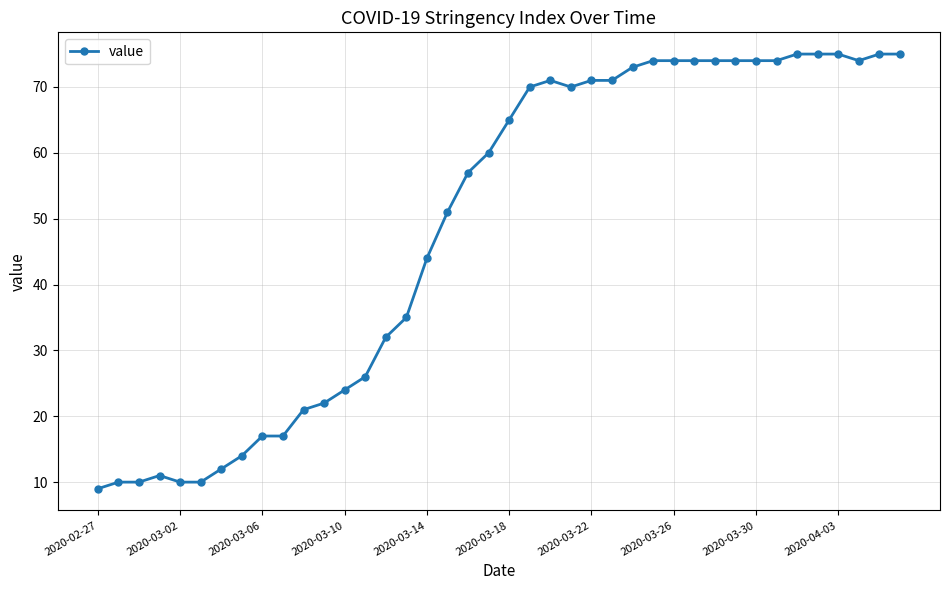

What is the value of the 5th point from the left?

10